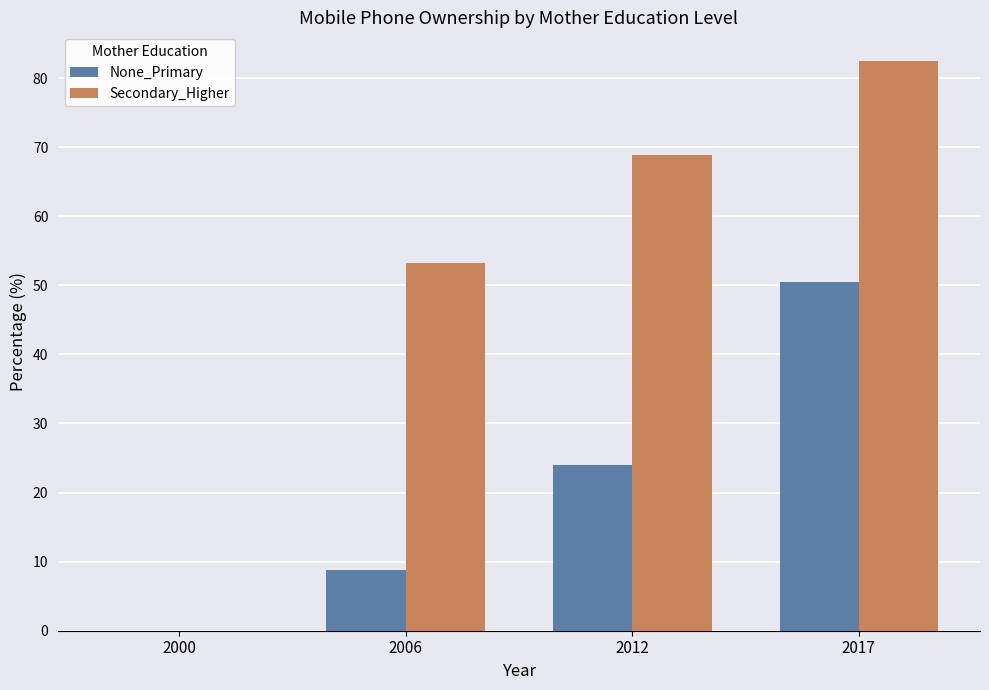

What value does the Secondary_Higher series have at 2017?

82.5